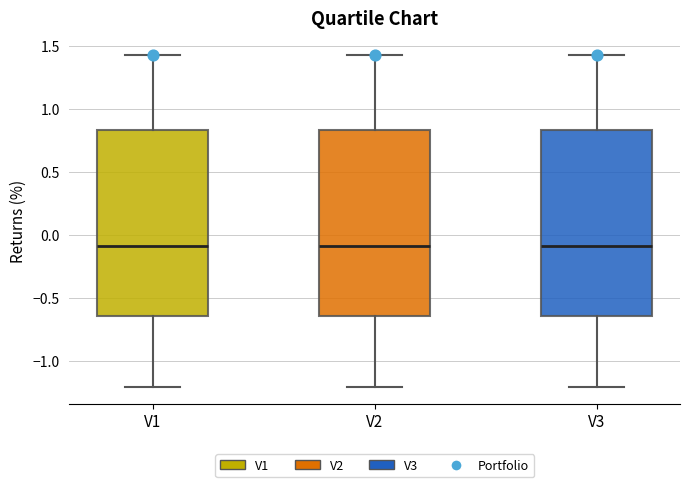

Reading left to right, transcribe this box plot: for each box, give where its median line is, the range the box spans, and where its two whiskers end, as read against the y-axis. The values are not printed on the chart, so give them approximately, as read against the axis.

V1: median -0.10, box -0.65 to 0.85, whiskers -1.20 to 1.45
V2: median -0.10, box -0.65 to 0.85, whiskers -1.20 to 1.45
V3: median -0.10, box -0.65 to 0.85, whiskers -1.20 to 1.45